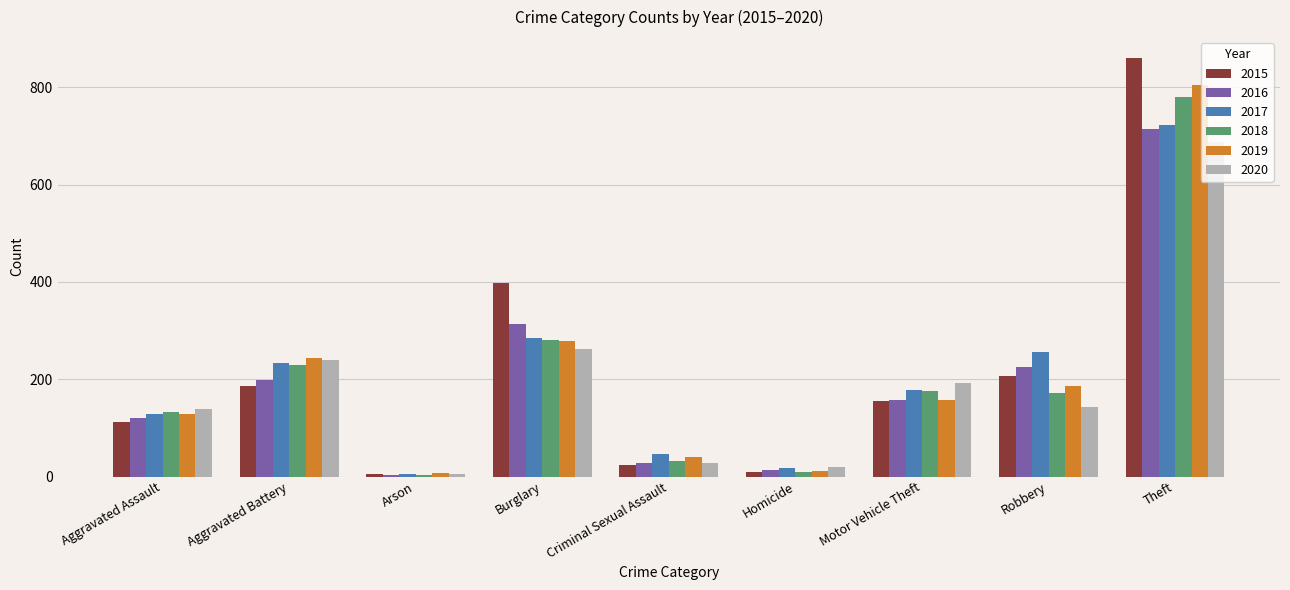

How many categories are shown in the chart?

9